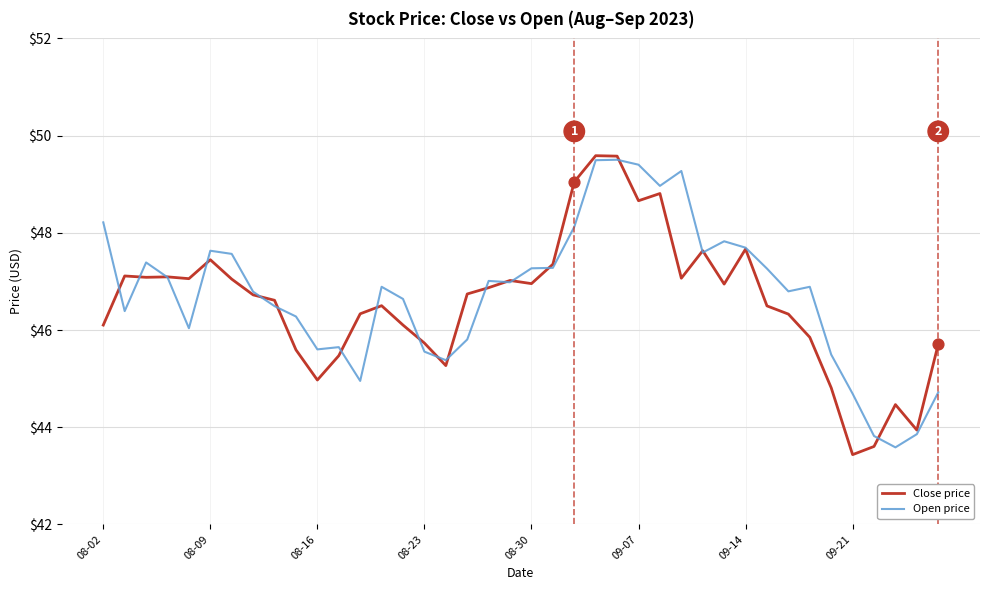

At how many categories does at least one series exceed 48?

7